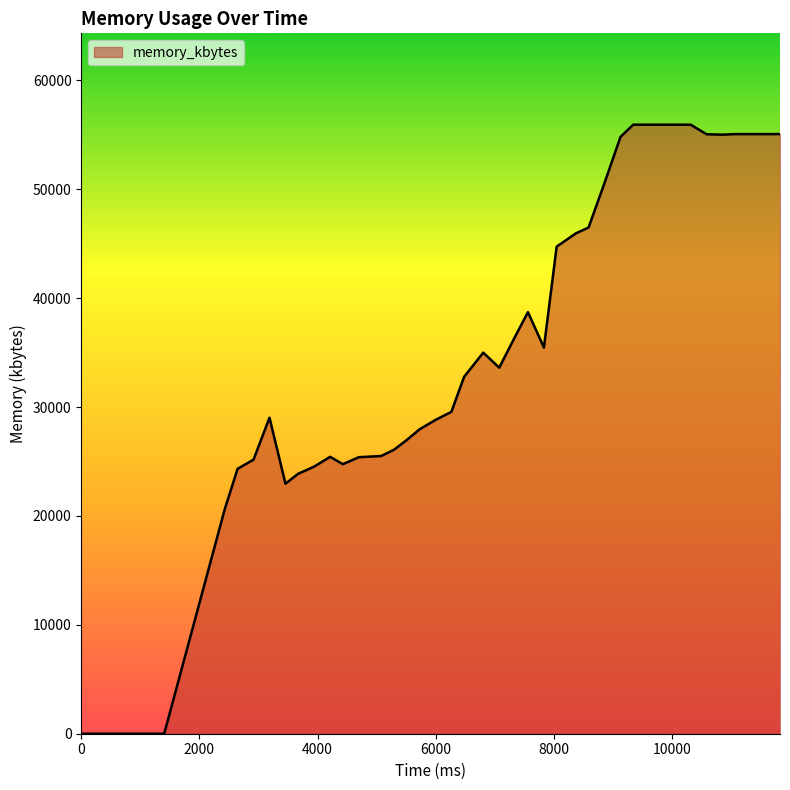

What is the greatest value displayed?

55932